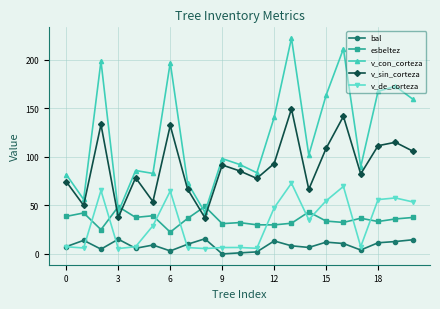

What is the value of the v_sin_corteza point at the 14th from the left?

149.4